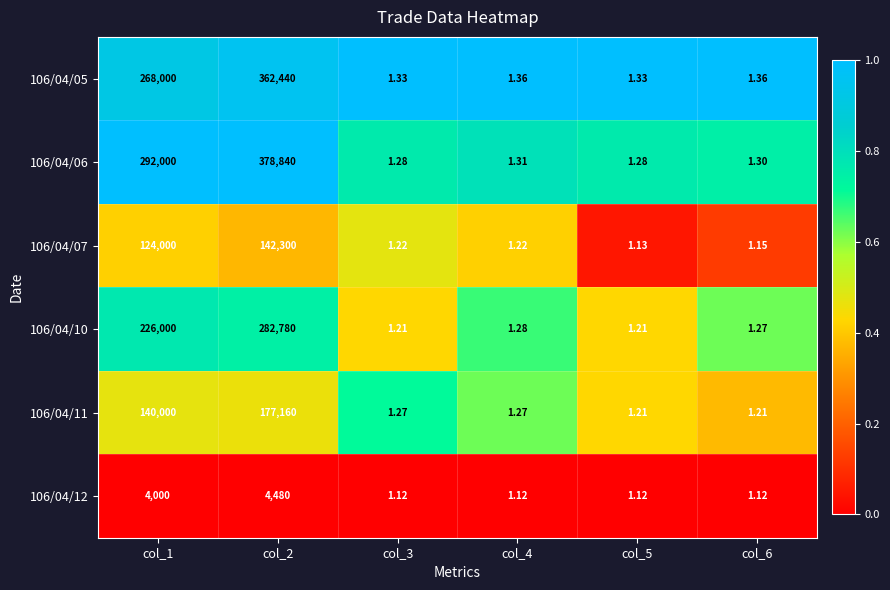

Is the value of 106/04/12 at col_6 greater than the value of 106/04/05 at col_3?

No